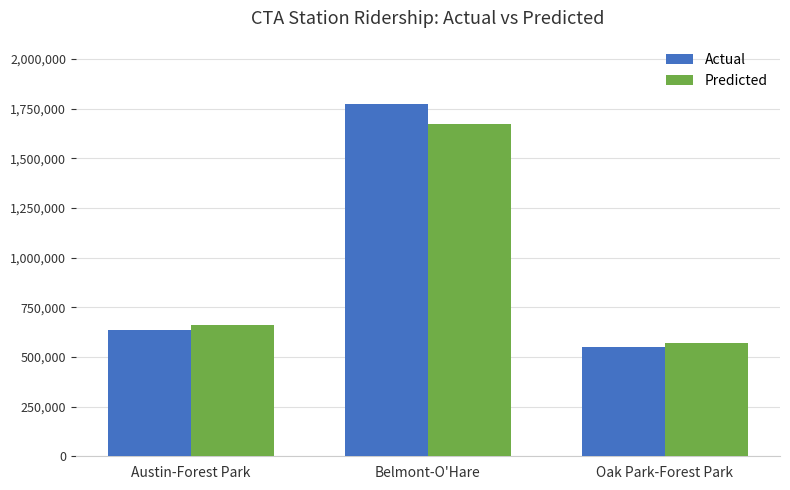

Which category has the lowest value in the Predicted series?

Oak Park-Forest Park